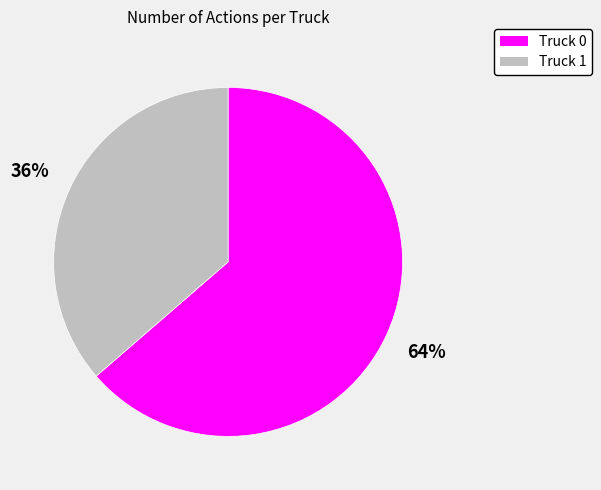

How many slices are in this pie chart?

2